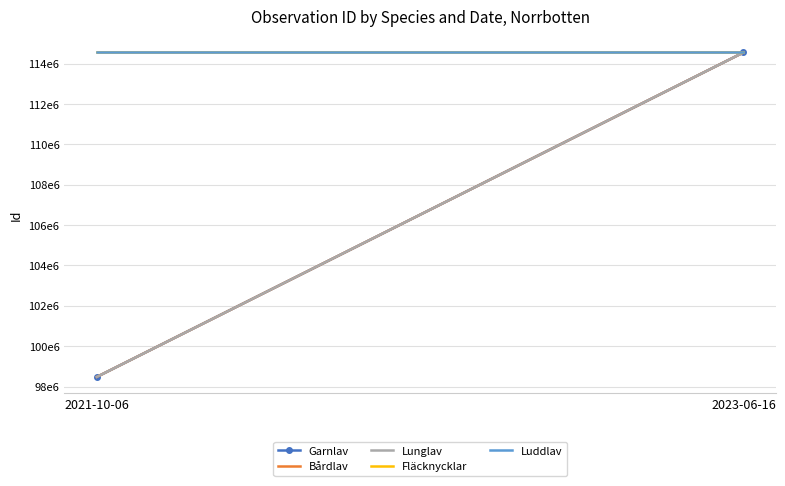

What is the maximum value shown in the chart?

114554956